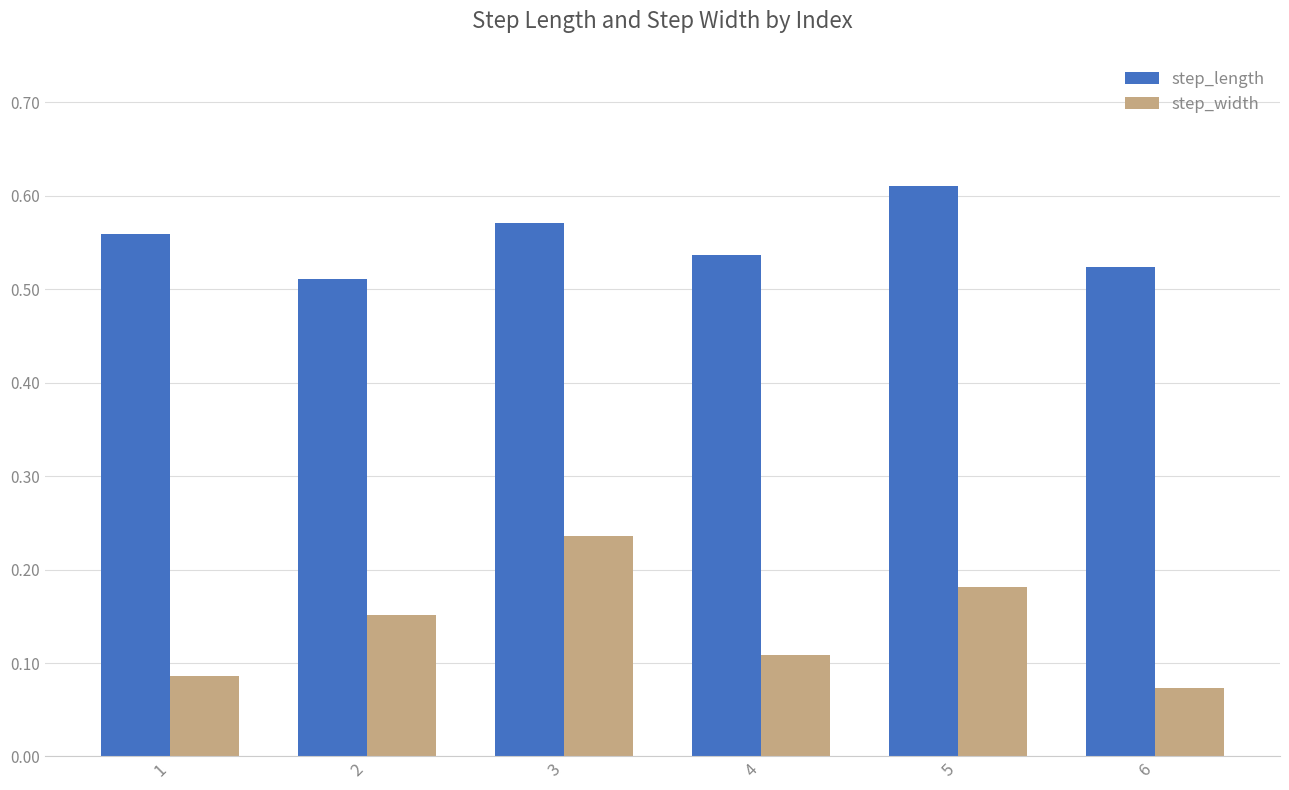

Count the step_length values in the range 0 to 1.

6